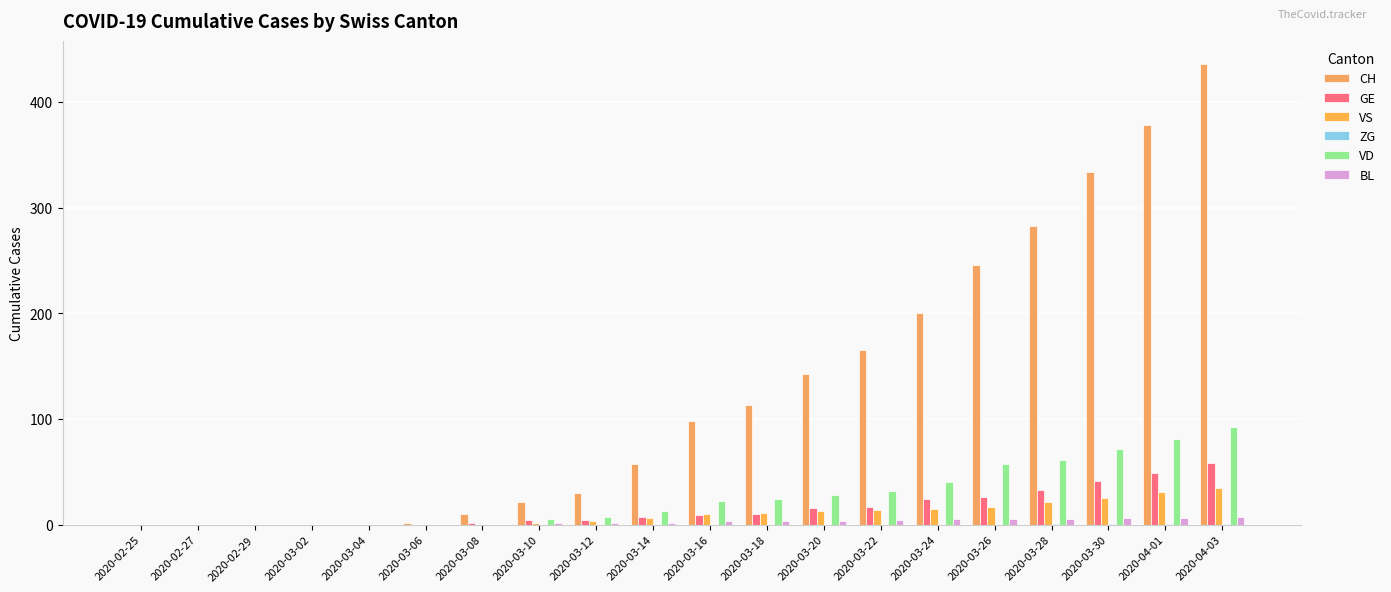

What is the total value across all series at 2020-03-22?

232